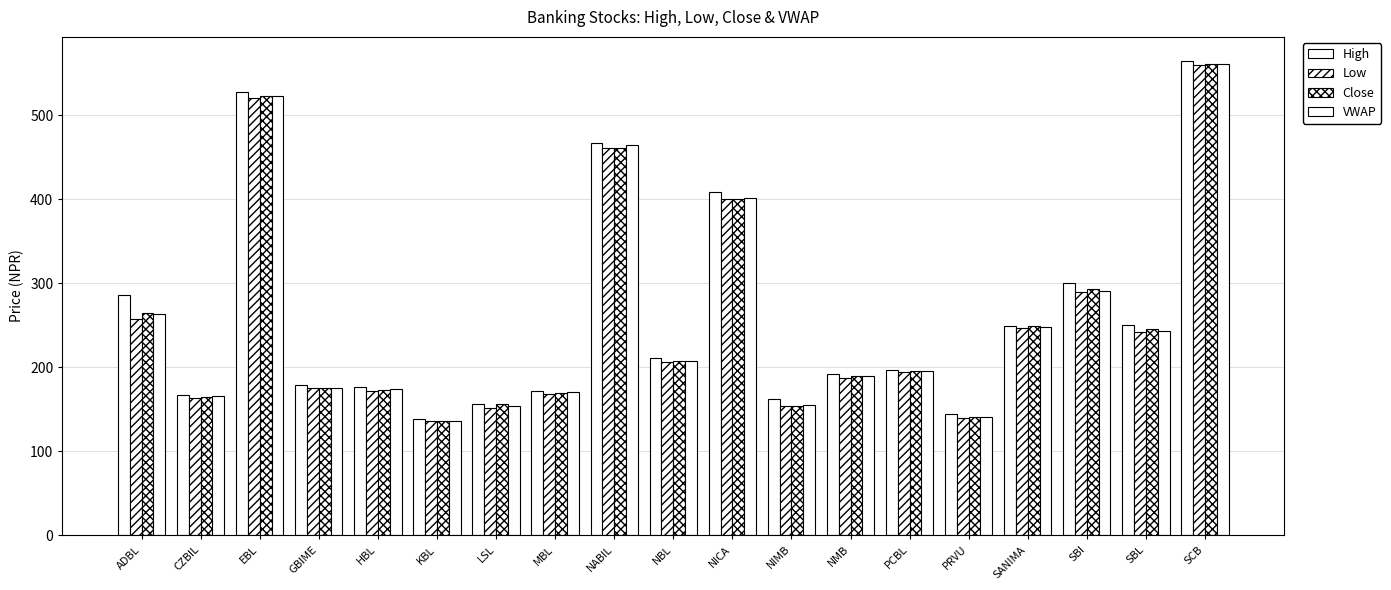

What position from the right is HBL?

15